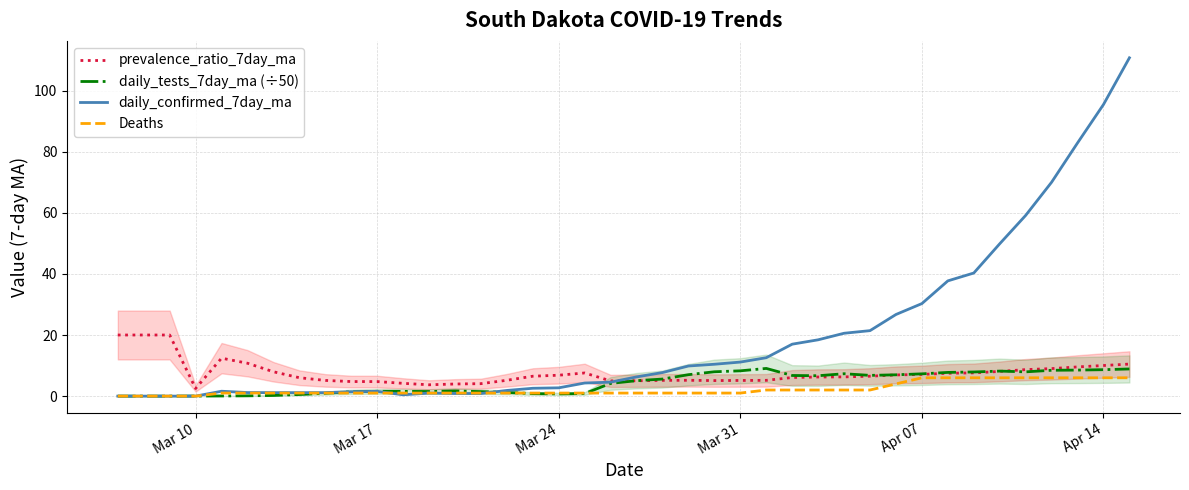

How many lines are shown in the chart?

4